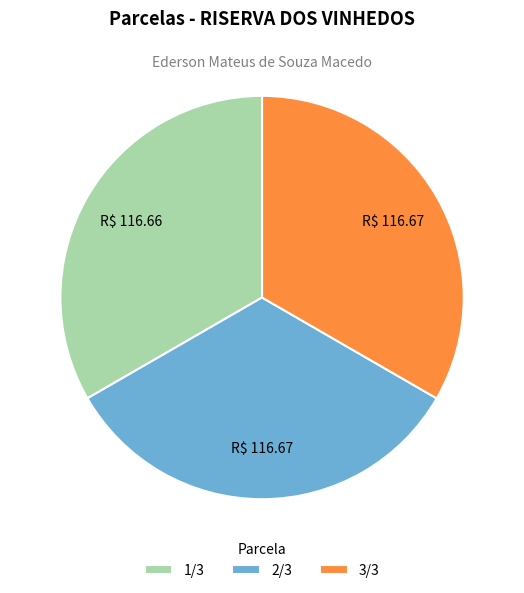

What is the ratio of the value at 2/3 to the value at 3/3?

1.0